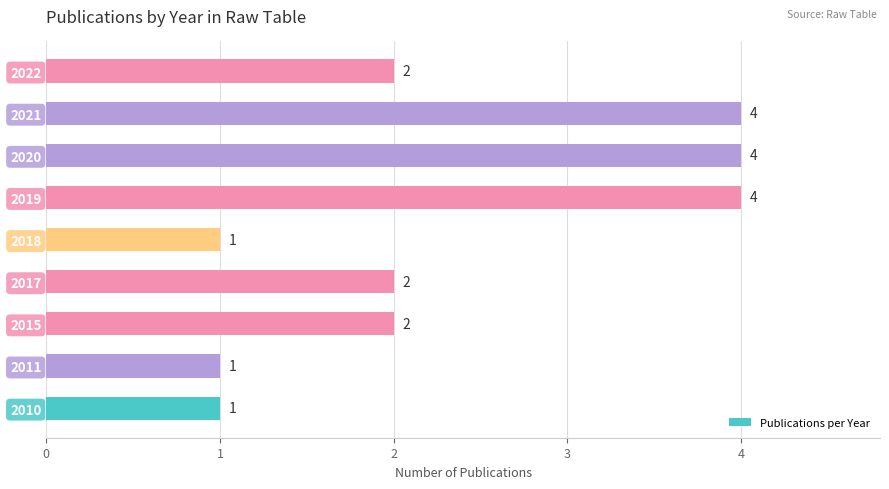

What is the smallest value displayed?

1